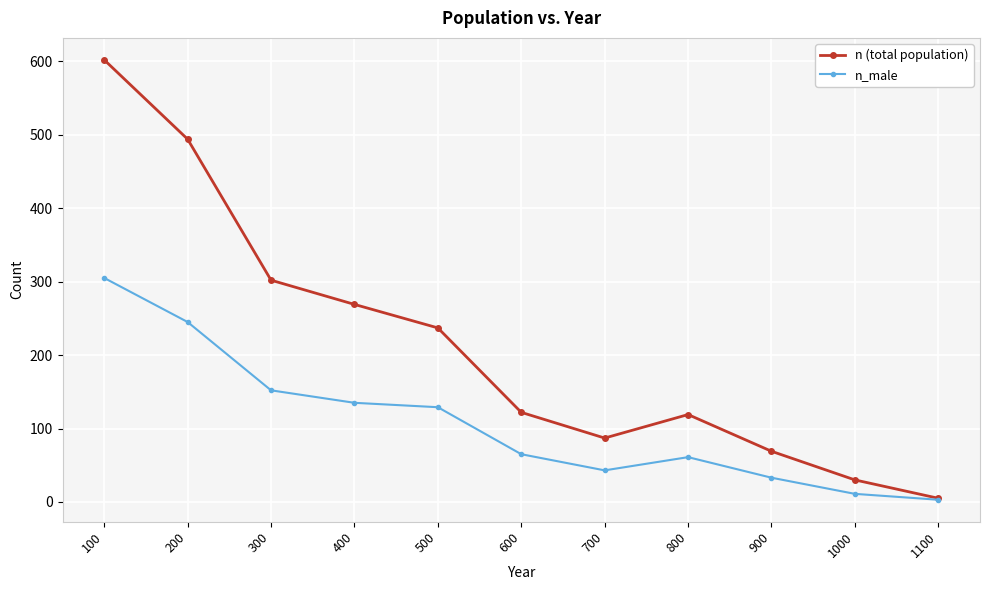

What is the maximum value shown in the chart?

602